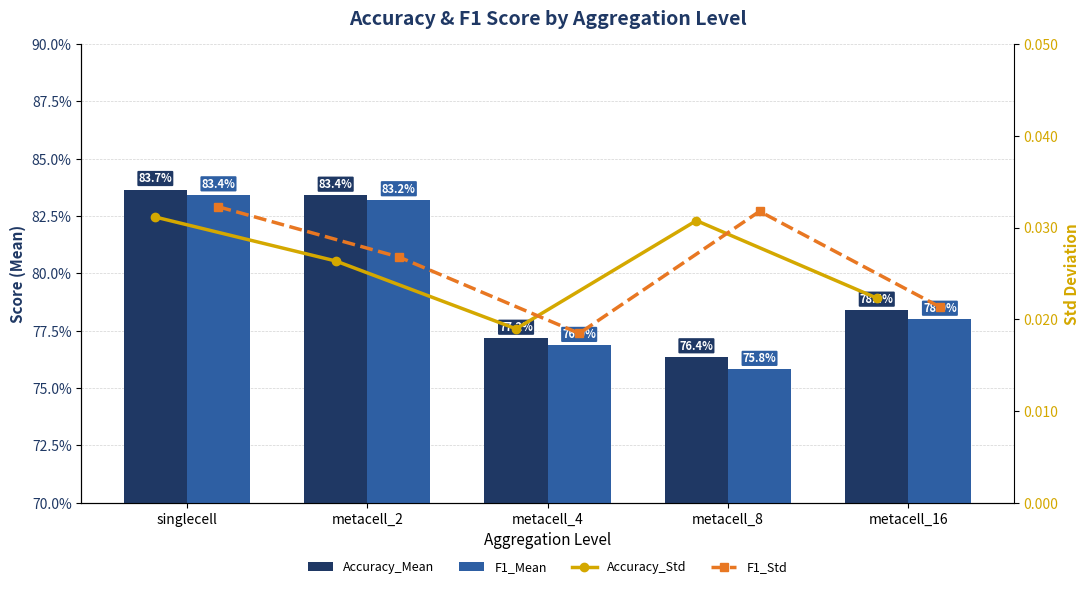

What is the total value across all series at metacell_4?

1.6